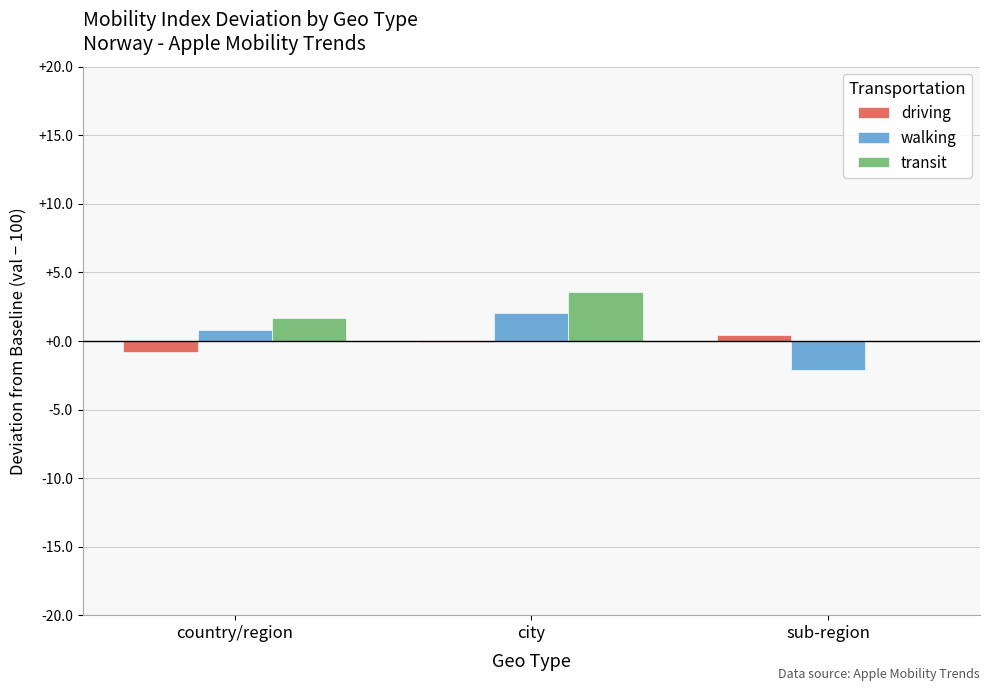

True or false: walking has a value of 0.8 at city.

False